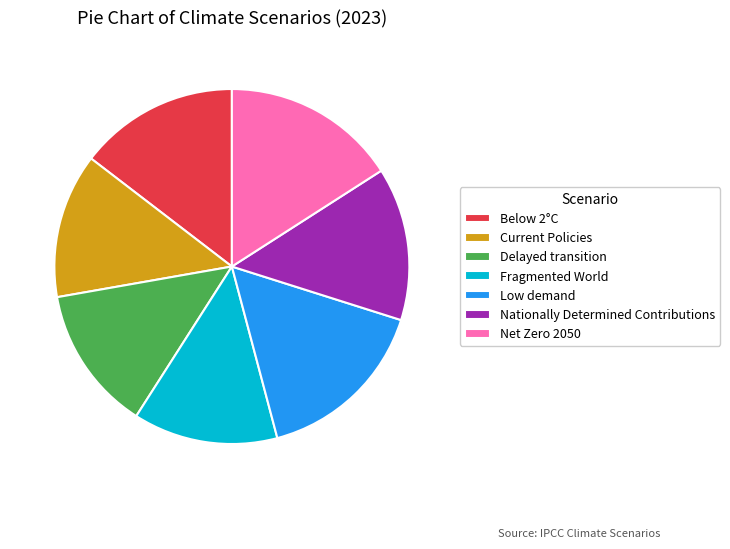

Which has a higher value, Net Zero 2050 or Fragmented World?

Net Zero 2050